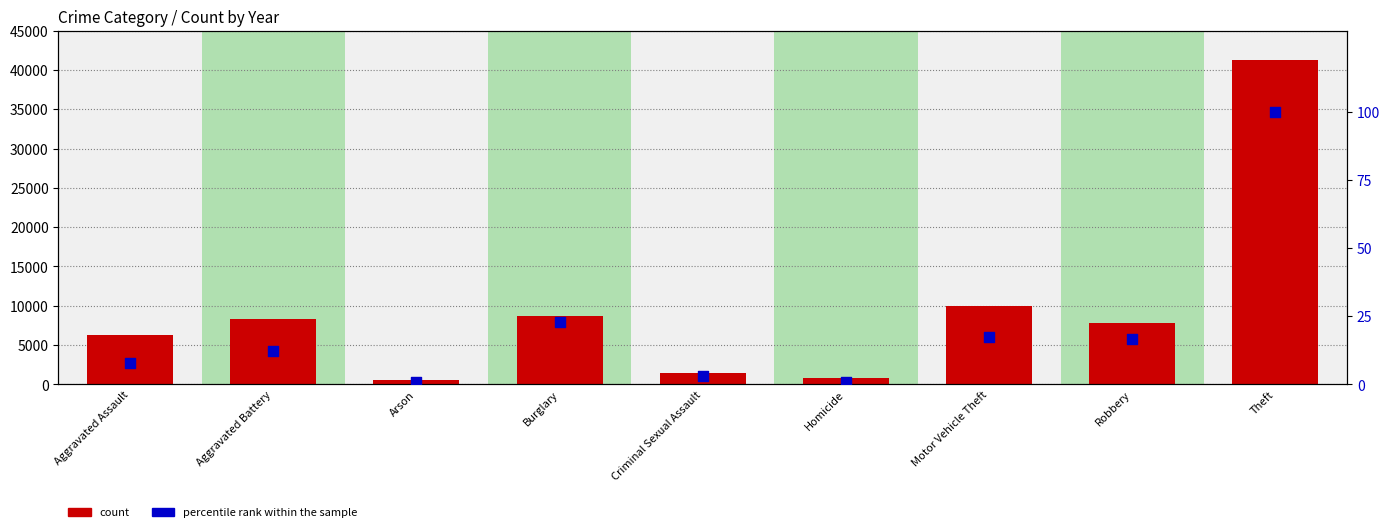

Which series reaches the maximum Y coordinate?

count